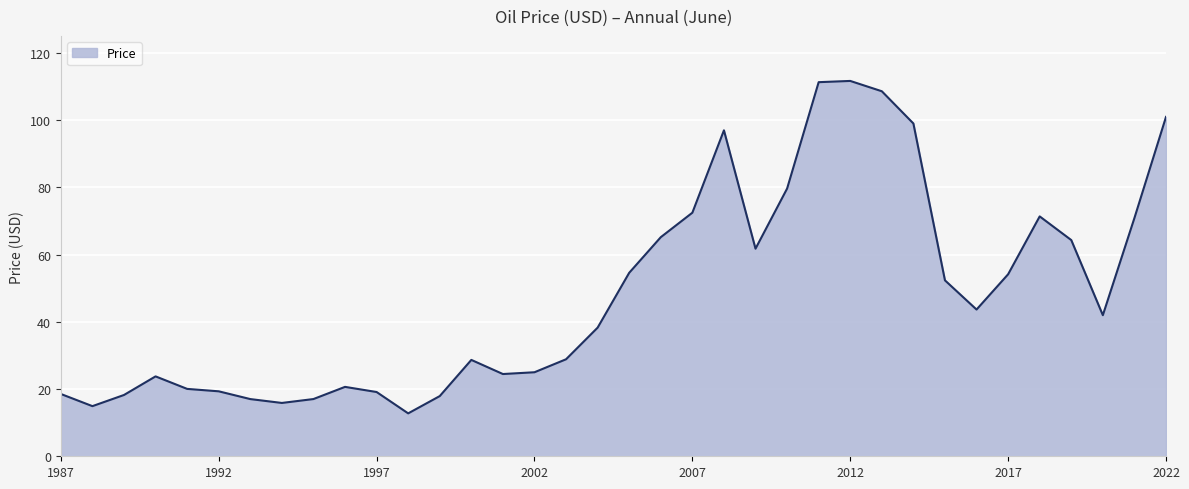

Does the chart display data point markers on the line(s)?

No